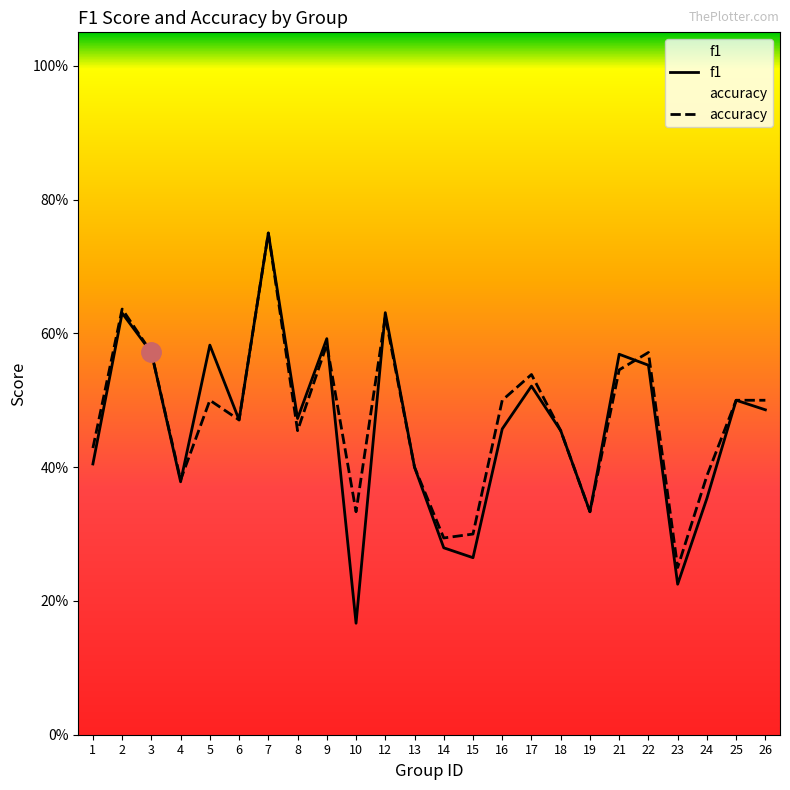

Which series changed the most between 10 and 23?

accuracy